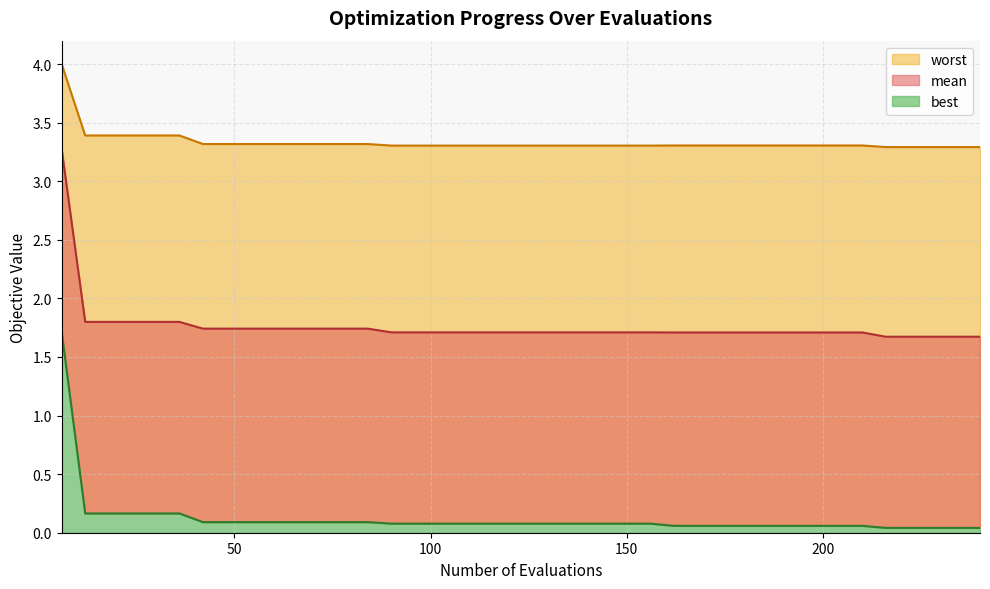

Reading right to left, list all the values displayed in this chart.

mean: 1.7	1.7	1.7	1.7	1.7	1.7	1.7	1.7	1.7	1.7	1.7	1.7	1.7	1.7	1.7	1.7	1.7	1.7	1.7	1.7	1.7	1.7	1.7	1.7	1.7	1.7	1.7	1.7	1.7	1.7	1.7	1.7	1.7	1.7	1.8	1.8	1.8	1.8	1.8	3.3
best: 0.0	0.0	0.0	0.0	0.0	0.1	0.1	0.1	0.1	0.1	0.1	0.1	0.1	0.1	0.1	0.1	0.1	0.1	0.1	0.1	0.1	0.1	0.1	0.1	0.1	0.1	0.1	0.1	0.1	0.1	0.1	0.1	0.1	0.1	0.2	0.2	0.2	0.2	0.2	1.7
worst: 3.3	3.3	3.3	3.3	3.3	3.3	3.3	3.3	3.3	3.3	3.3	3.3	3.3	3.3	3.3	3.3	3.3	3.3	3.3	3.3	3.3	3.3	3.3	3.3	3.3	3.3	3.3	3.3	3.3	3.3	3.3	3.3	3.3	3.3	3.4	3.4	3.4	3.4	3.4	4.0